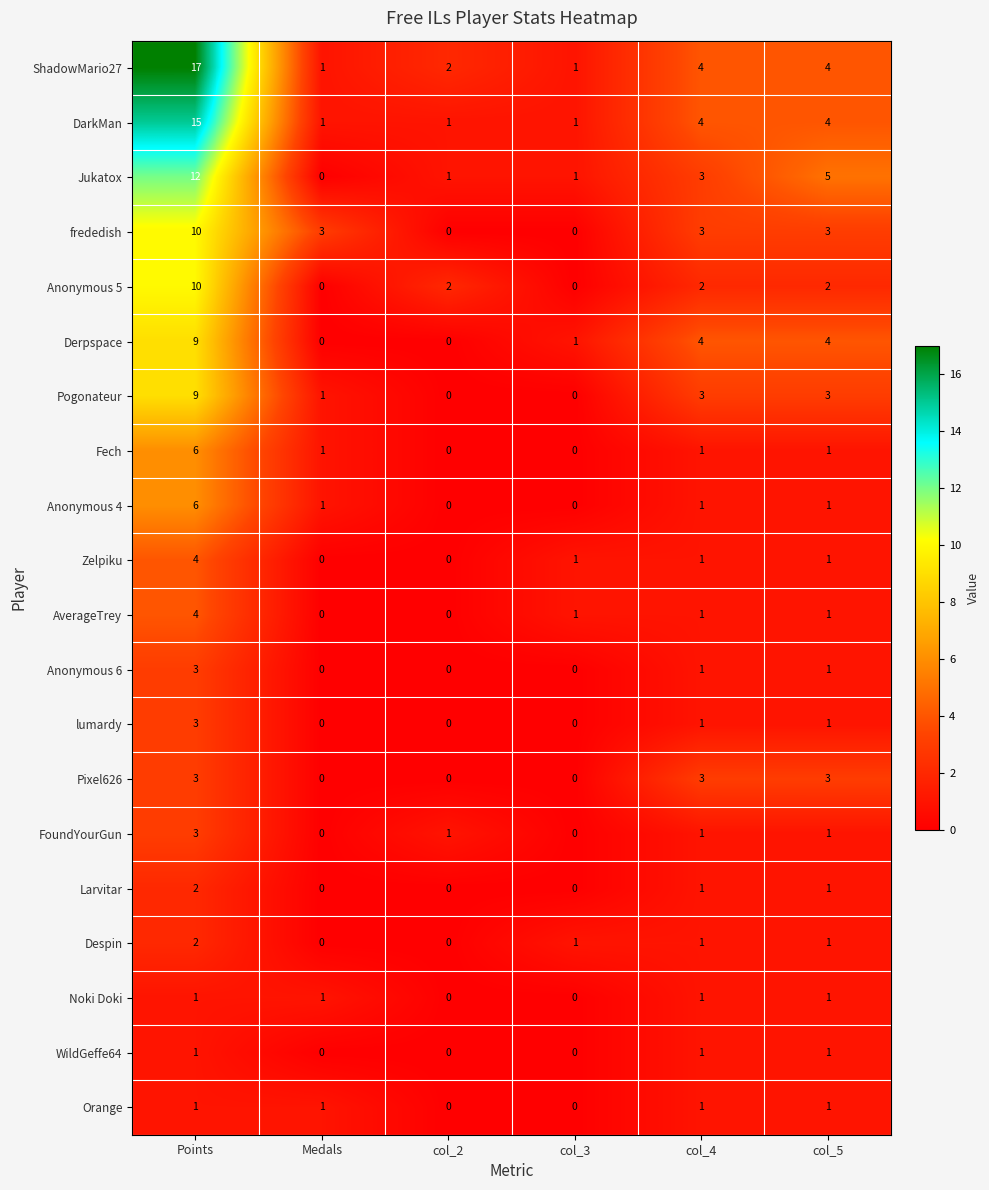

What is the spread (max minus min) of values at Medals?

3